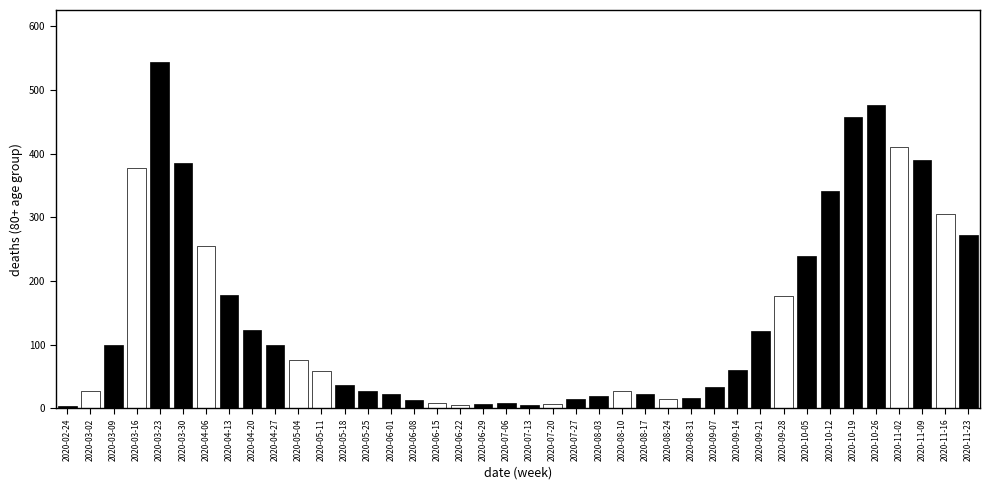

What is the label of the 14th bar from the left?

2020-05-25